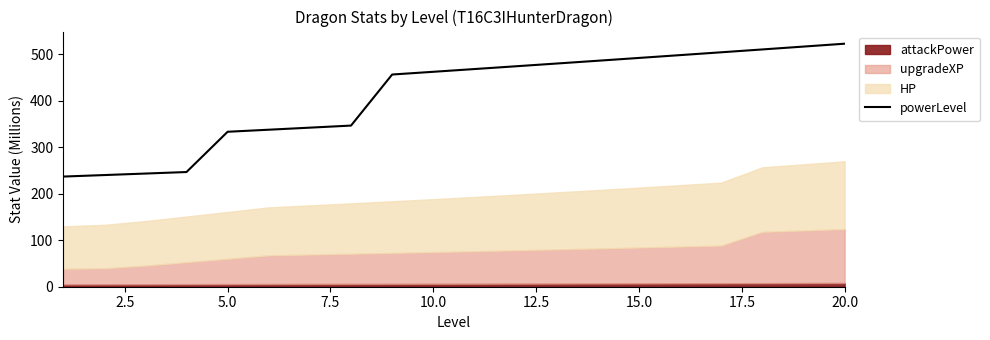

What is the lowest value of the powerLevel series?

237.0